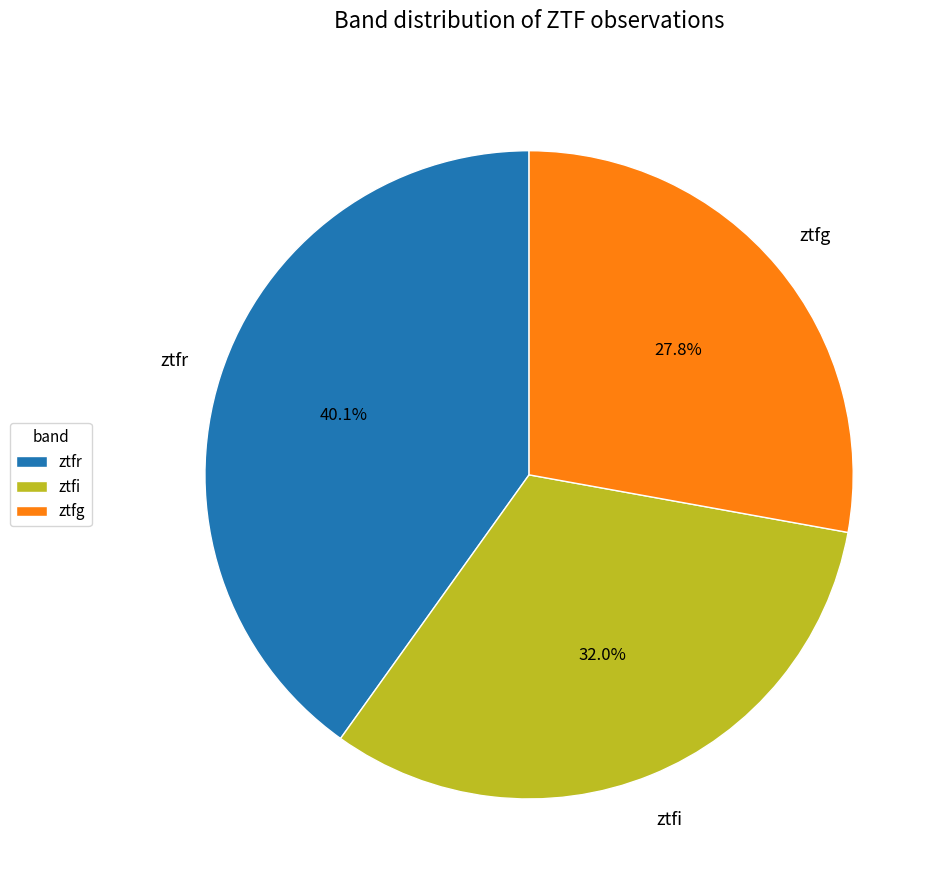

The ztfi slice represents 26% of the pie. True or false?

False